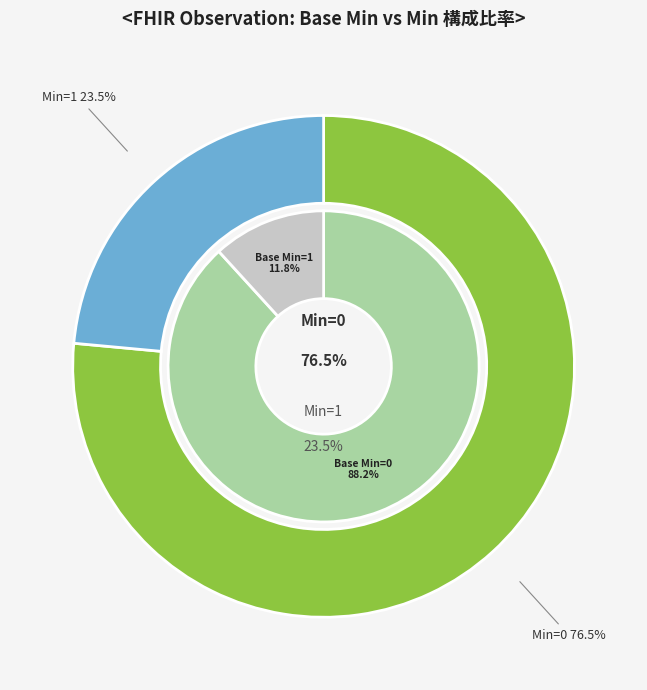

Is the sum of 3 and 11 greater than half?

No